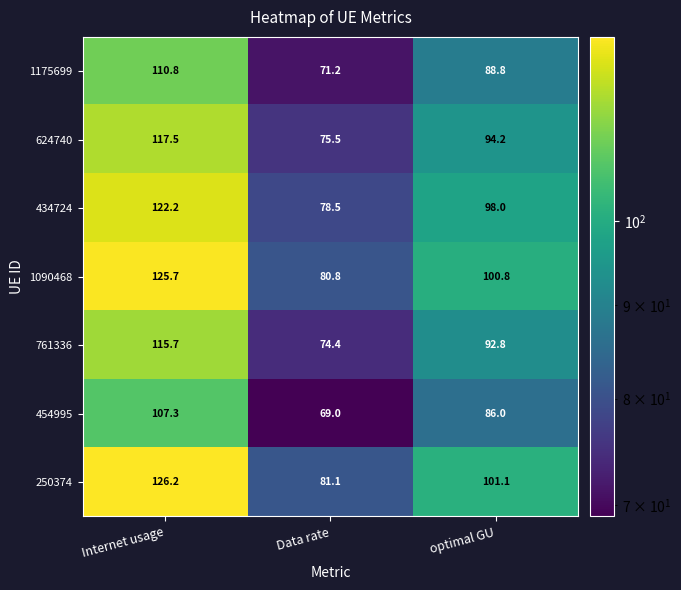

Which series has the largest total across all categories?

250374